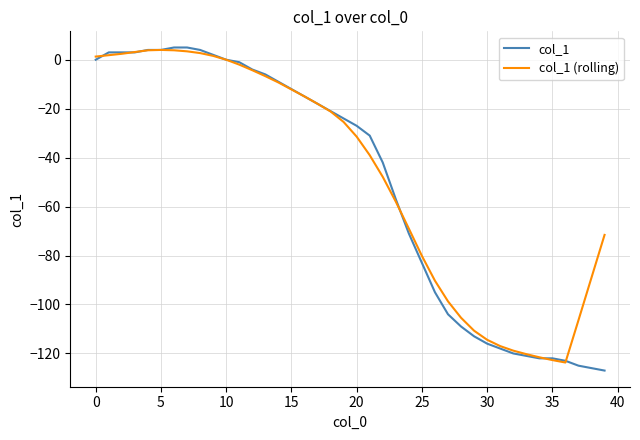

How many lines are shown in the chart?

2